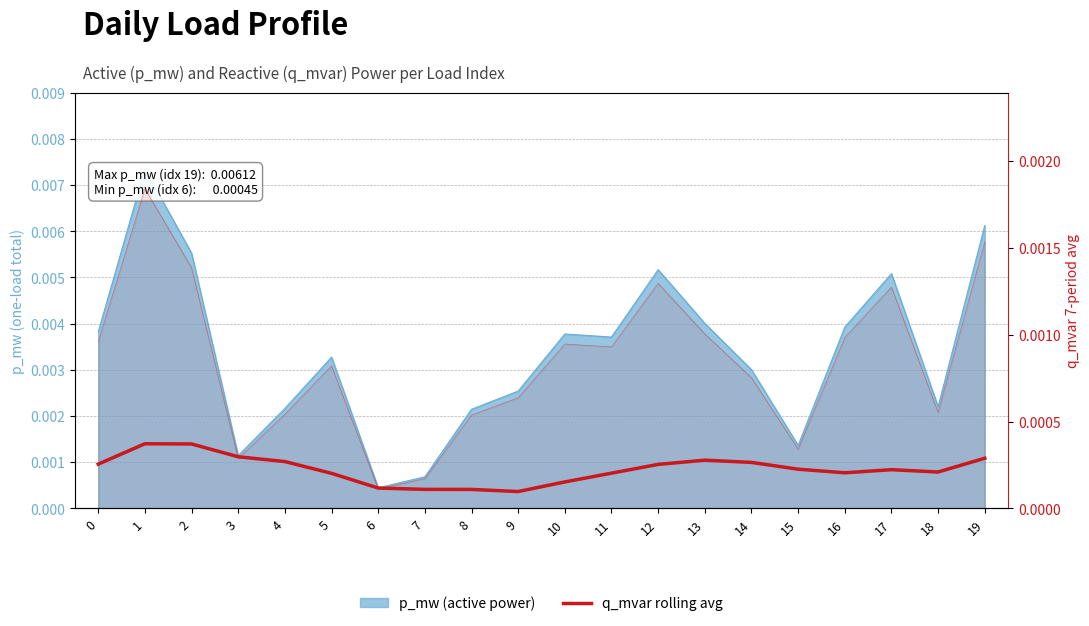

Which category has the highest value across all series?

1